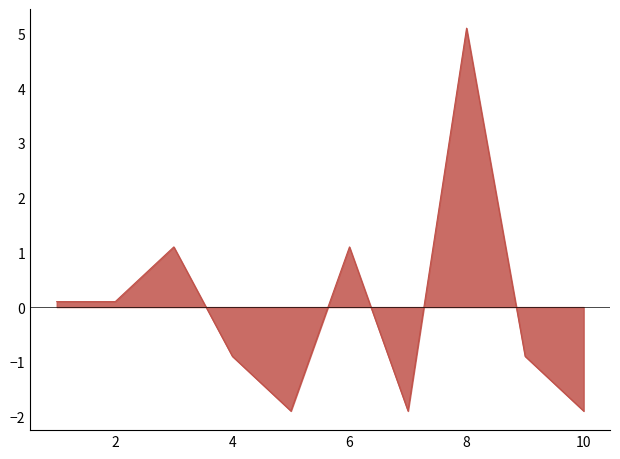

What is the difference between the maximum and minimum values?

7.0